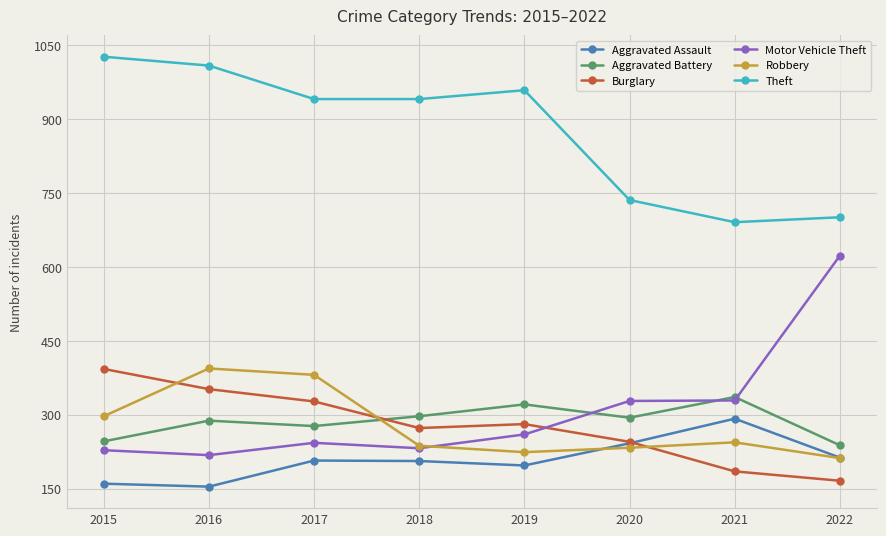

At which label is Burglary closest to 279?

2019